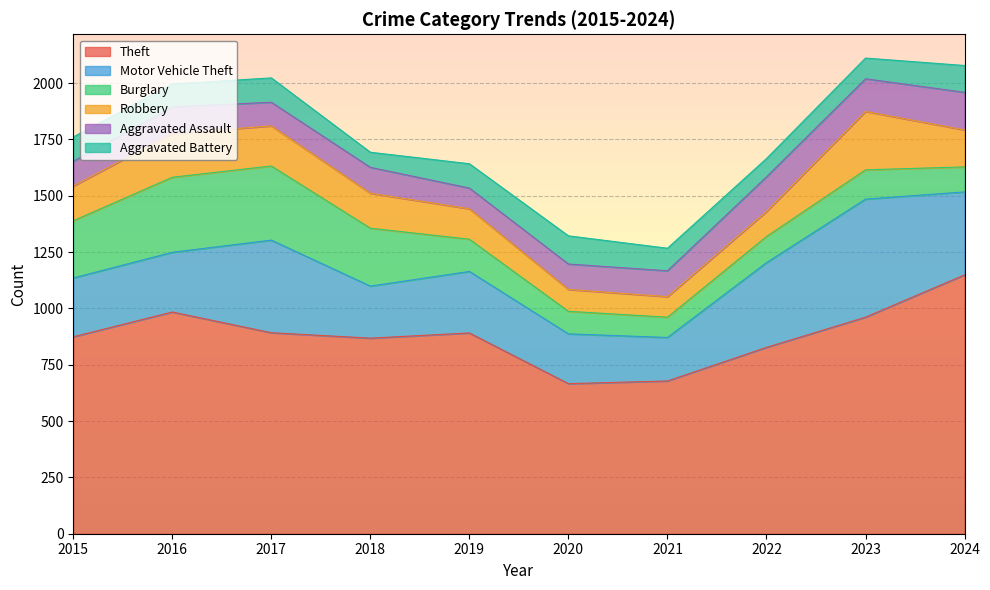

Which series has the largest range (max minus min)?

Theft